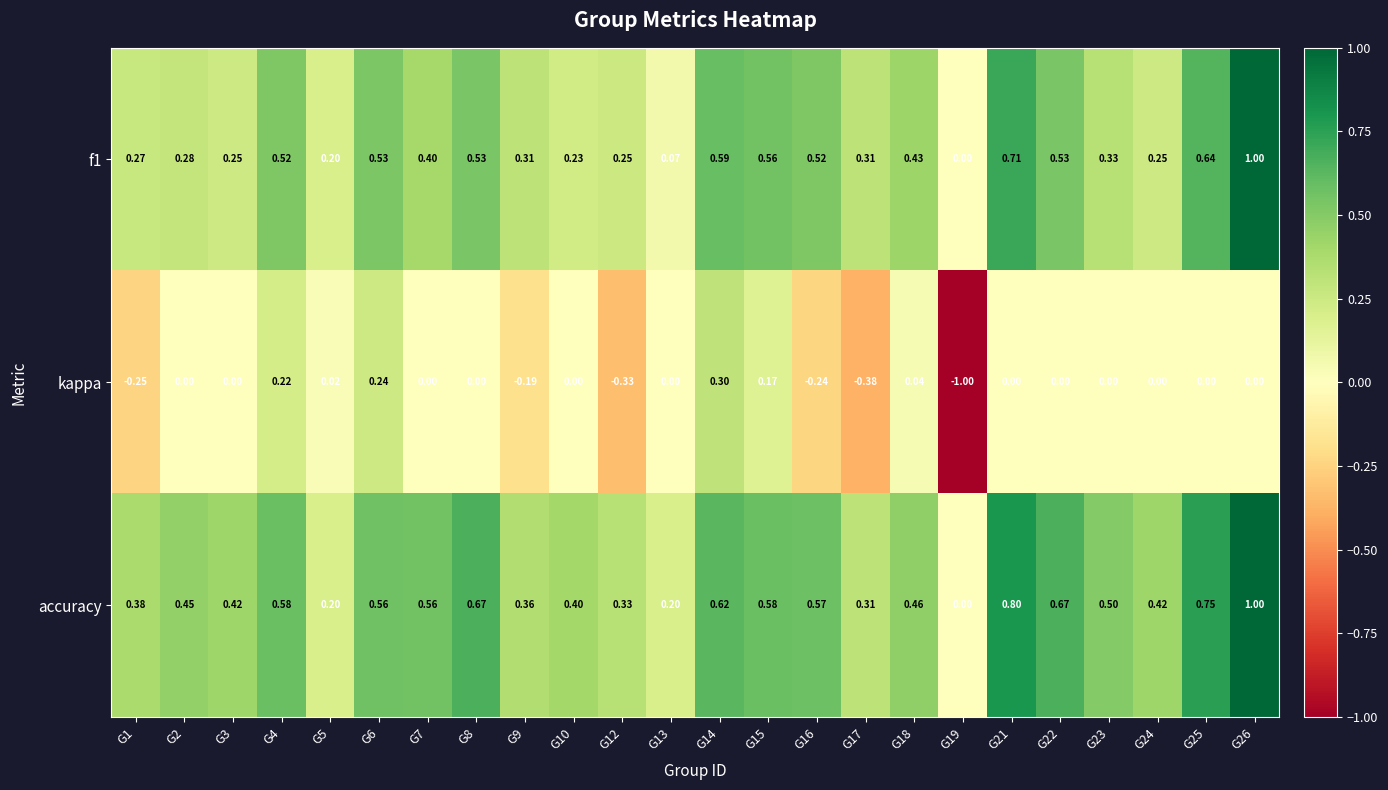

Which series has the largest total across all categories?

accuracy